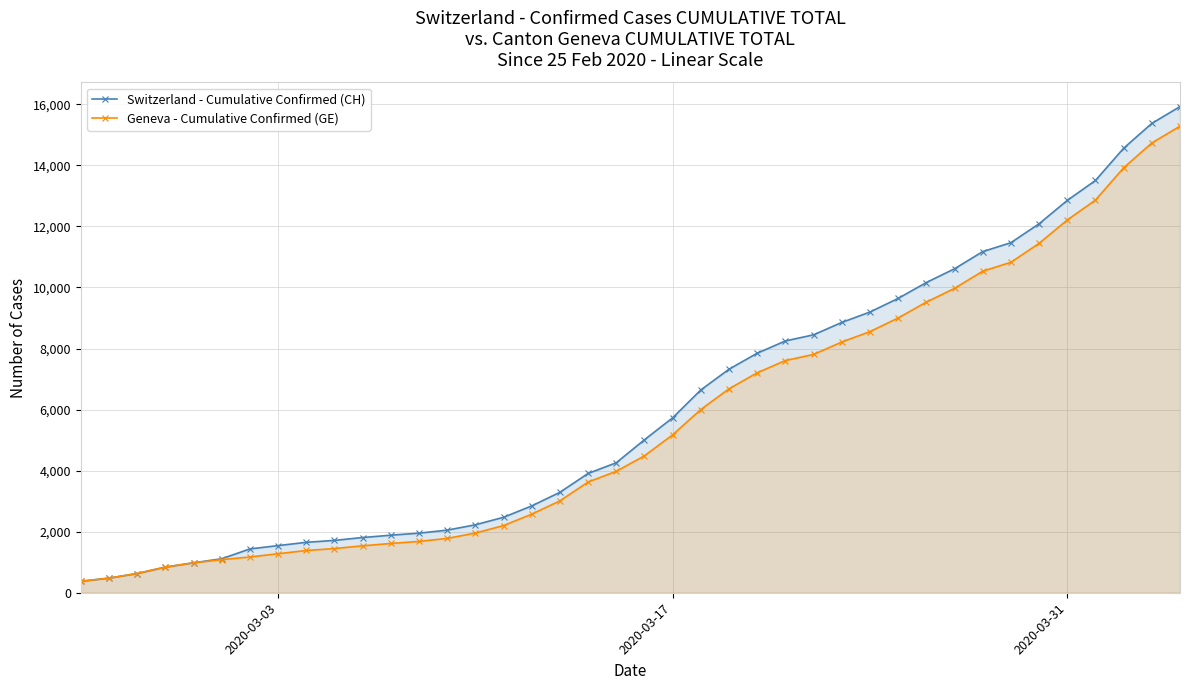

Which series has the widest spread of values?

Switzerland - Cumulative Confirmed (CH)